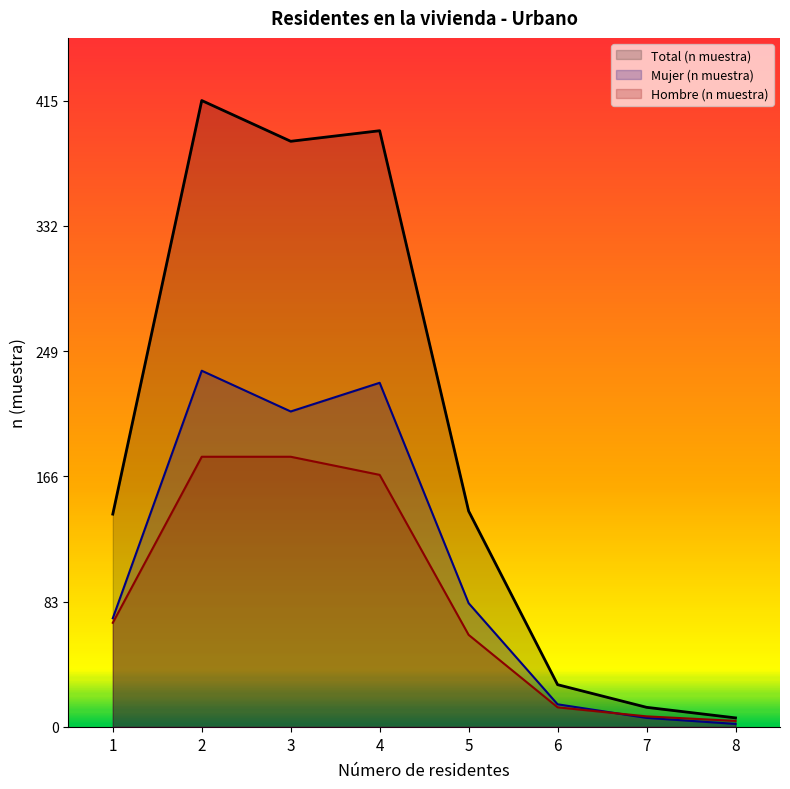

List the labels in order of Total (n muestra) value, smallest first.

8, 7, 6, 1, 5, 3, 4, 2